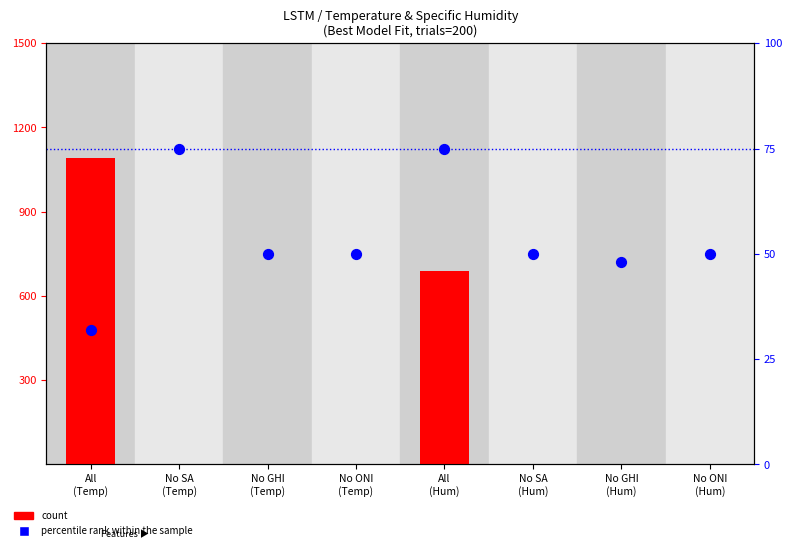

At how many categories does at least one series exceed 485?

2